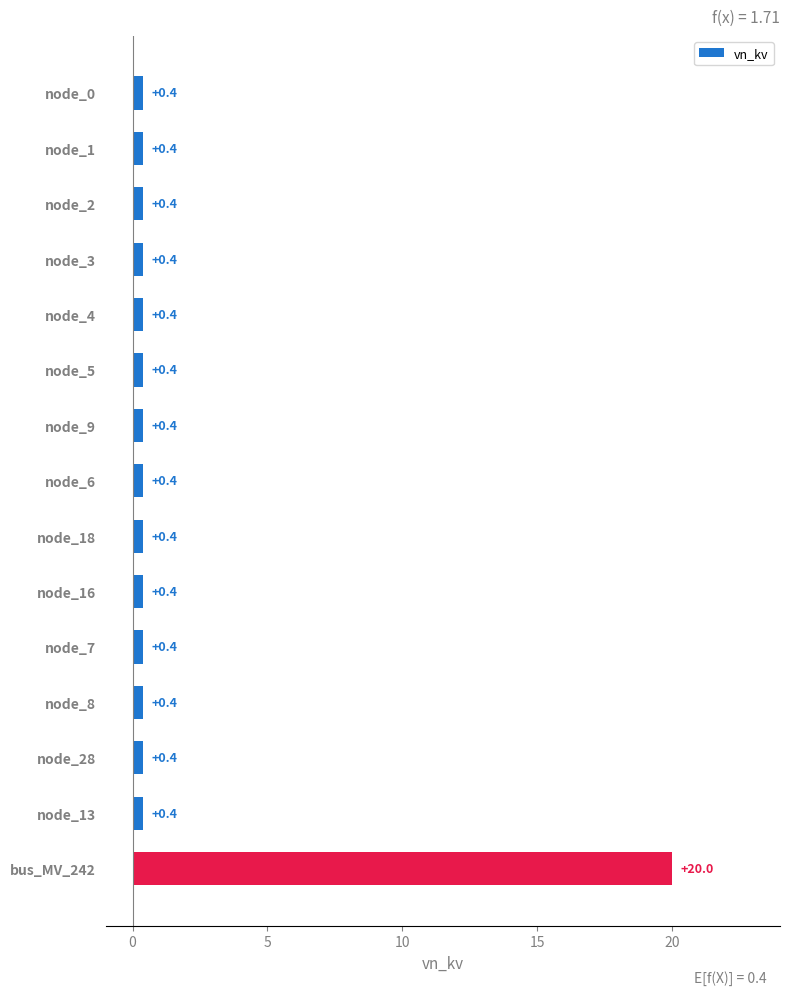

Which category has the highest value across all series?

bus_MV_242